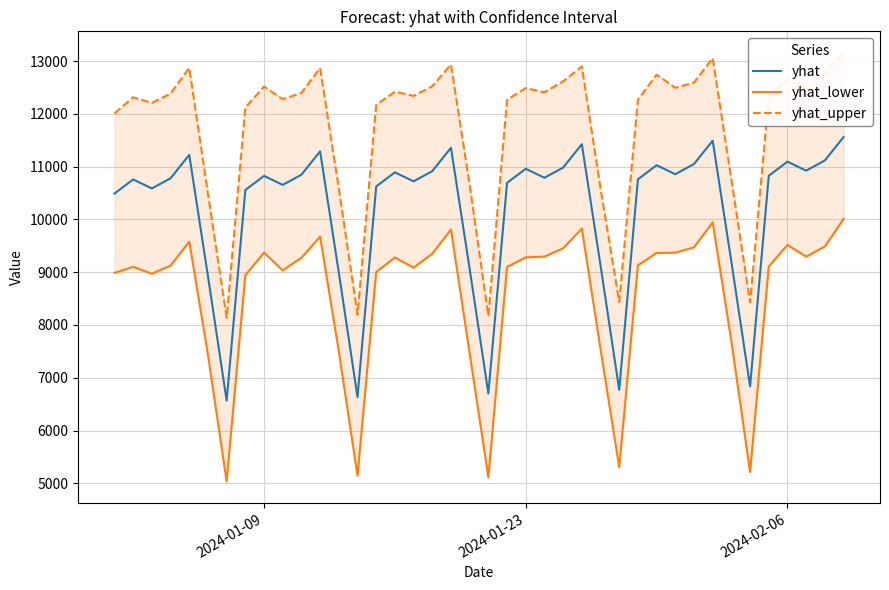

What is the maximum value shown in the chart?

13156.9